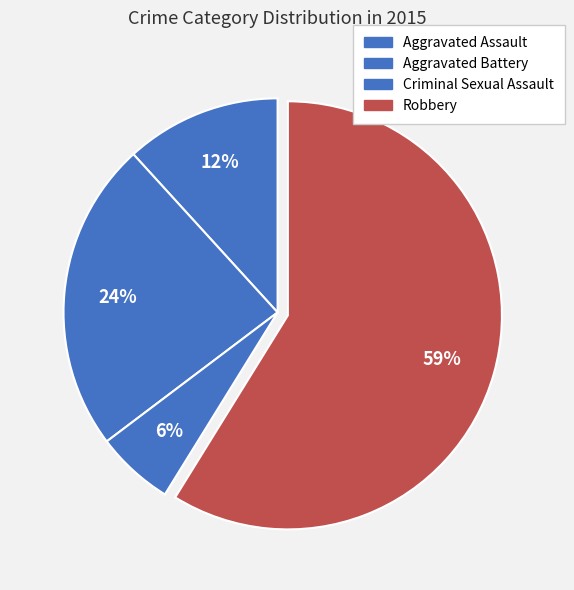

To the nearest percent, what portion does Aggravated Battery represent?

24%